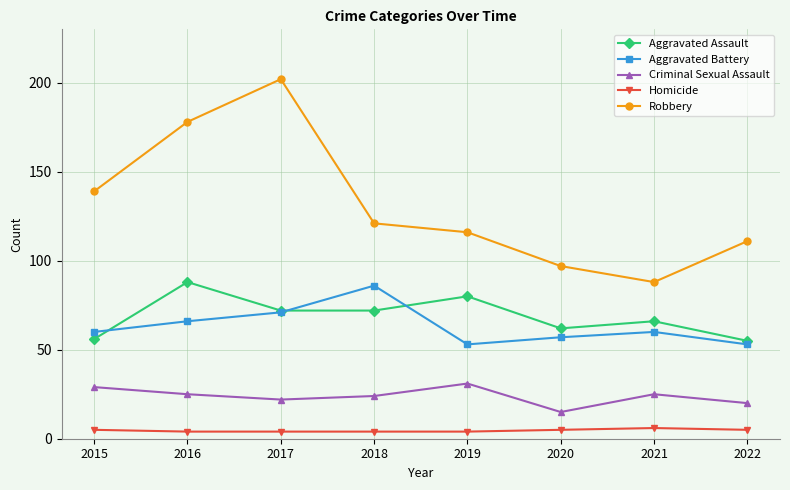

What is the difference between the Aggravated Assault values at 2015 and 2021?

10